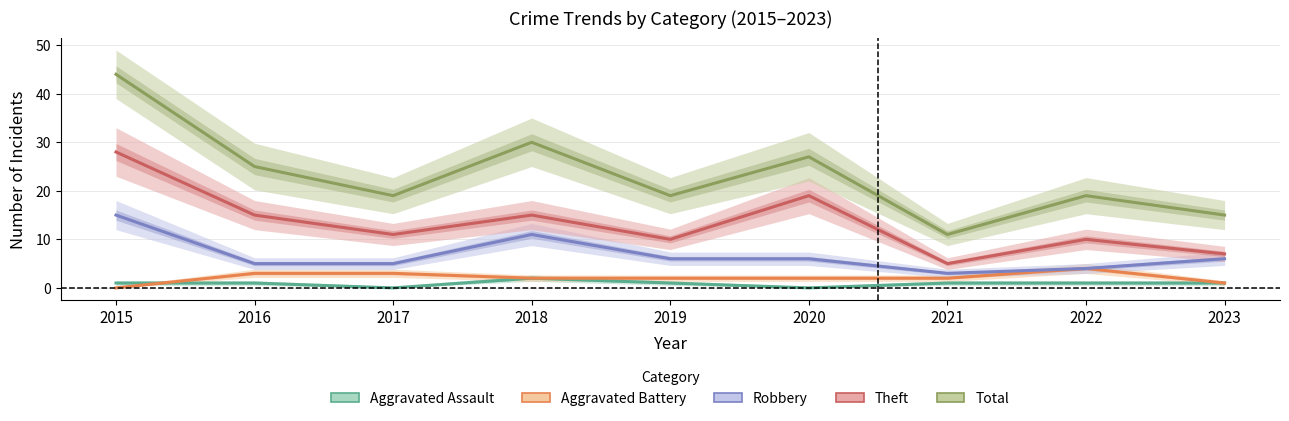

How many intersections are there between Aggravated Battery and Aggravated Assault?

1